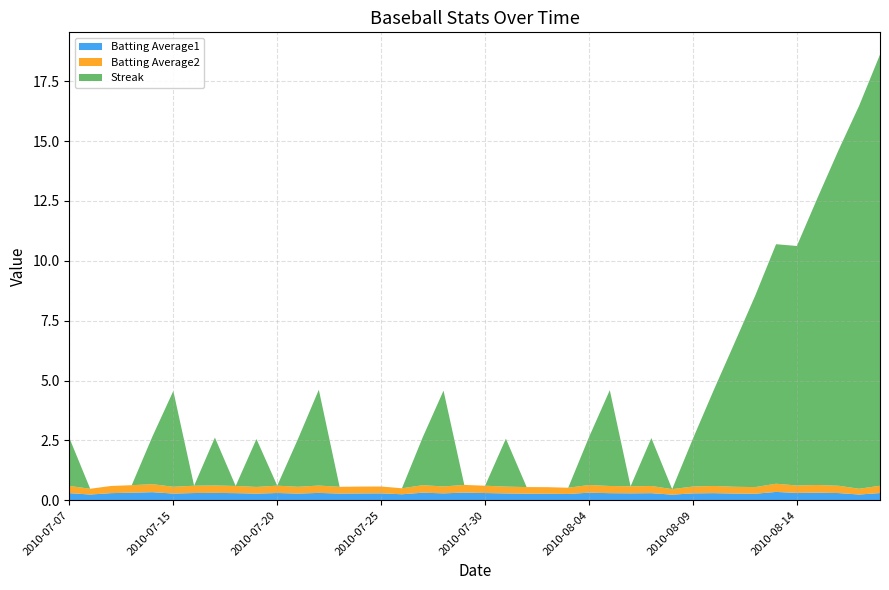

Reading left to right, what are all the values shown in this chart?

Batting Average1: 0.3	0.2	0.3	0.3	0.3	0.3	0.3	0.3	0.3	0.3	0.3	0.3	0.3	0.3	0.3	0.3	0.3	0.3	0.3	0.3	0.3	0.3	0.3	0.3	0.3	0.3	0.3	0.3	0.3	0.2	0.3	0.3	0.3	0.3	0.4	0.3	0.3	0.3	0.2	0.3
Batting Average2: 0.3	0.2	0.3	0.3	0.3	0.3	0.3	0.3	0.3	0.3	0.3	0.3	0.3	0.3	0.3	0.3	0.2	0.3	0.3	0.3	0.3	0.3	0.3	0.3	0.3	0.3	0.3	0.3	0.3	0.2	0.3	0.3	0.3	0.3	0.3	0.3	0.3	0.3	0.2	0.3
Streak: 2.0	0.0	0.0	0.0	2.0	4.0	0.0	2.0	0.0	2.0	0.0	2.0	4.0	0.0	0.0	0.0	0.0	2.0	4.0	0.0	0.0	2.0	0.0	0.0	0.0	2.0	4.0	0.0	2.0	0.0	2.0	4.0	6.0	8.0	10.0	10.0	12.0	14.0	16.0	18.0